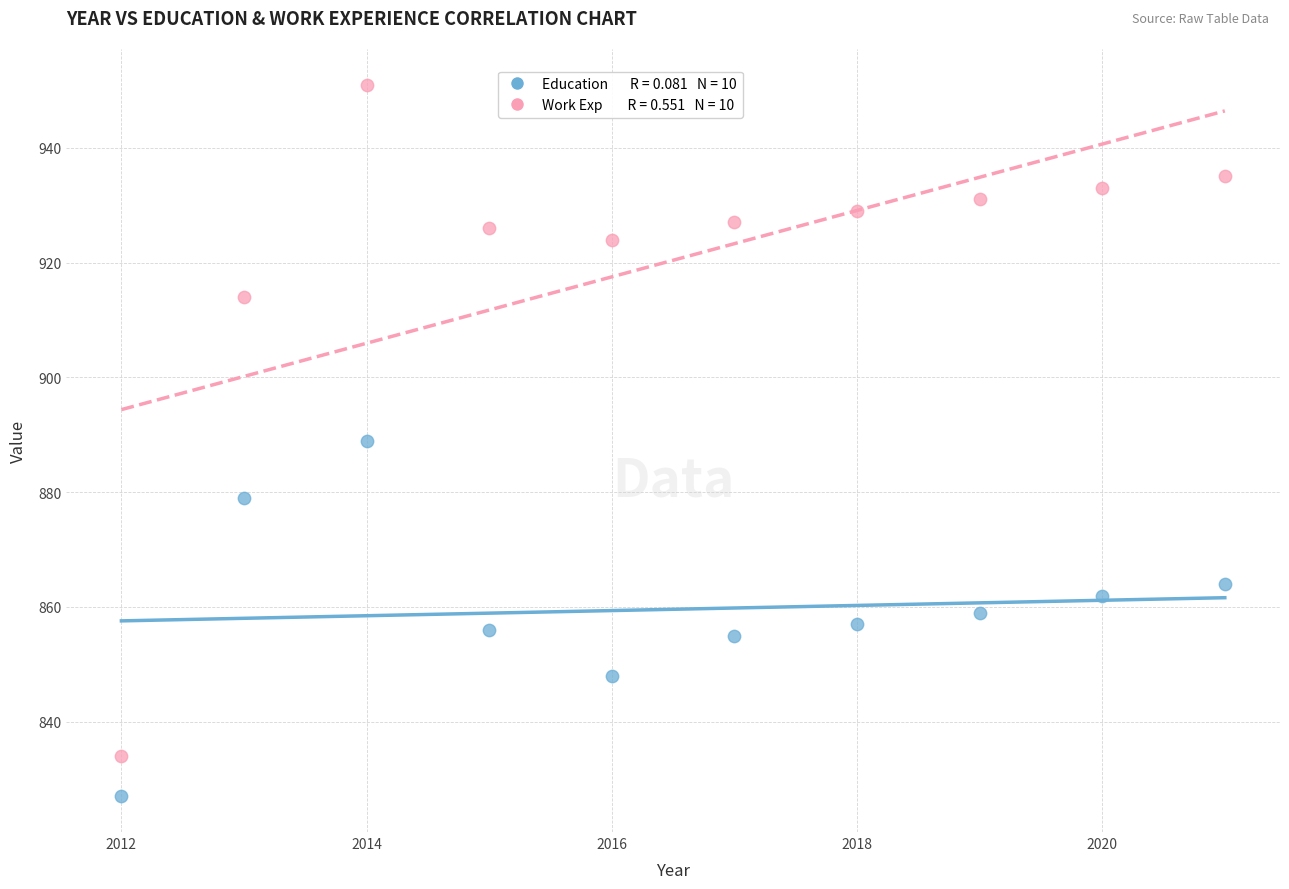

Across all data points, what is the range of Y values (max minus min)?

124